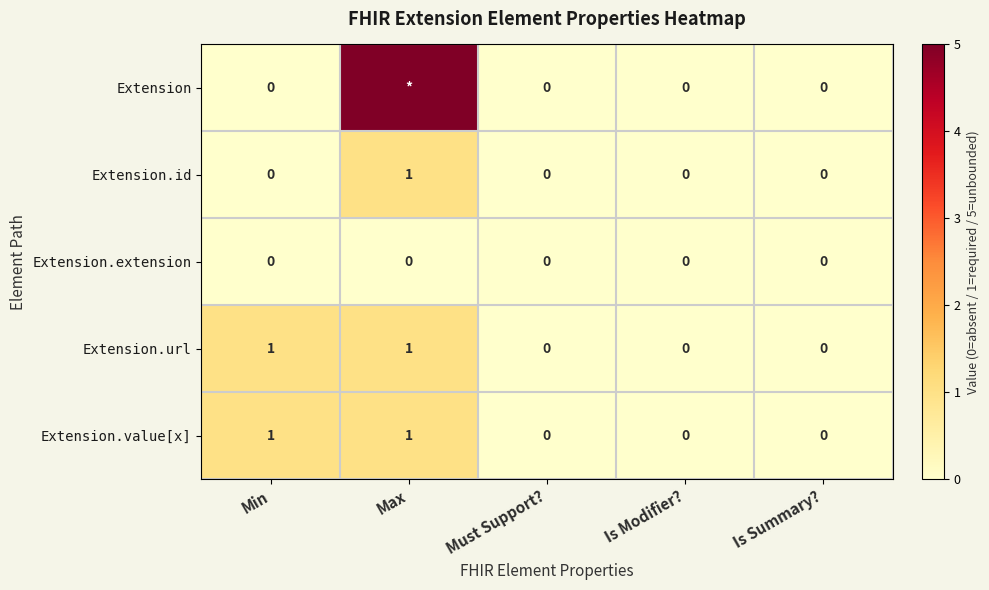

Count the Extension.id values in the range 0 to 1.

5